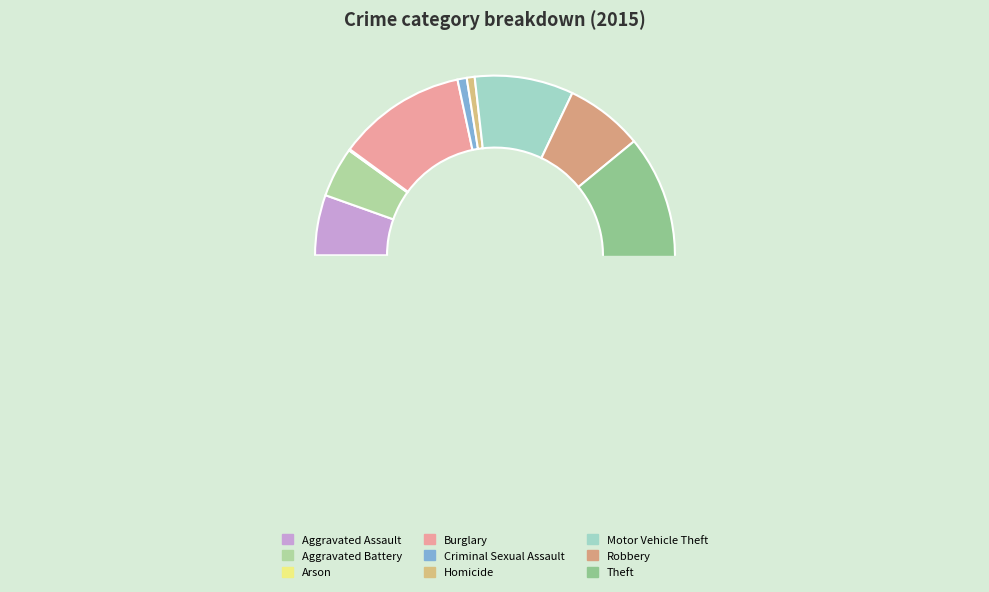

What is the ratio of the value at Aggravated Assault to the value at Motor Vehicle Theft?

0.6